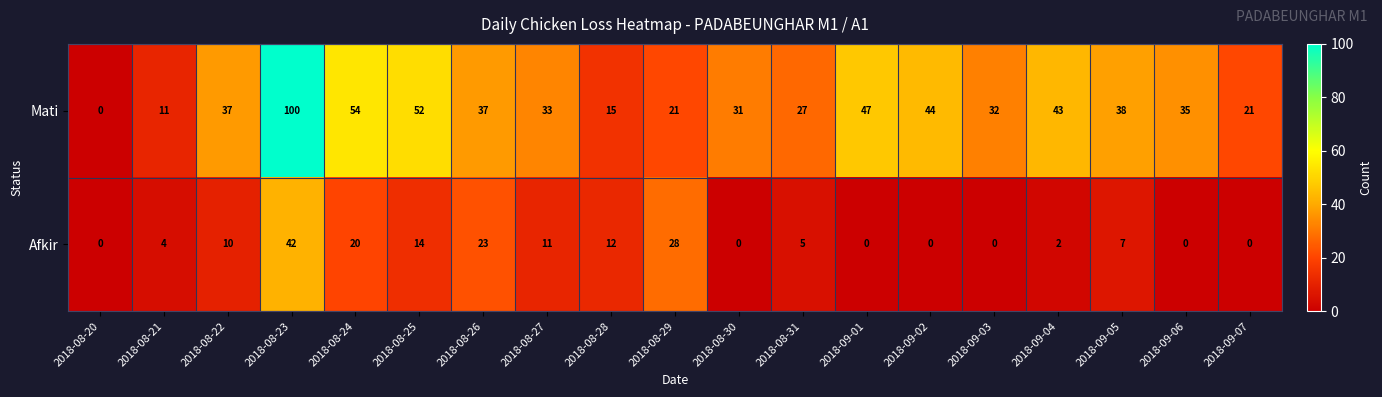

Is it true that Mati equals 44 at 2018-09-02?

True